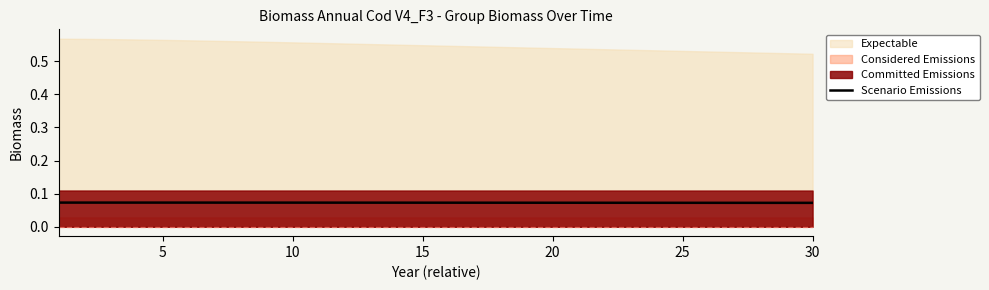

The chart shows a value of 0.0 at 7. True or false?

False